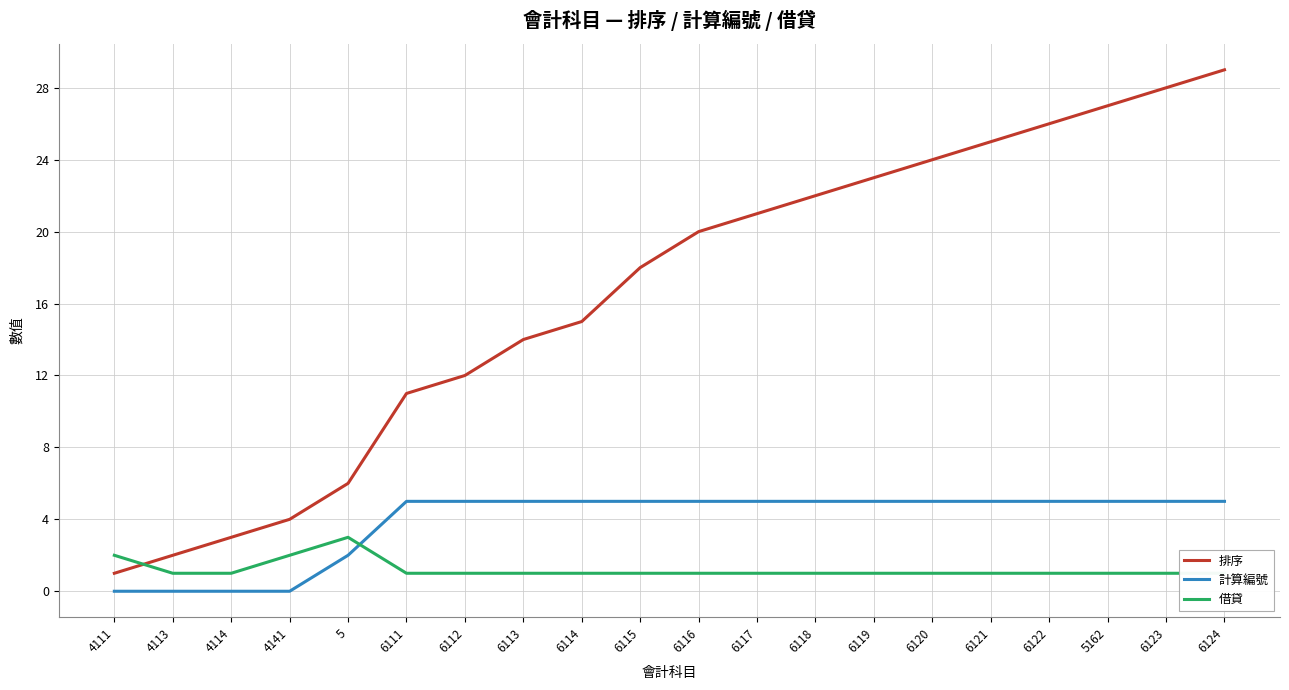

What position from the right is 6115?

11